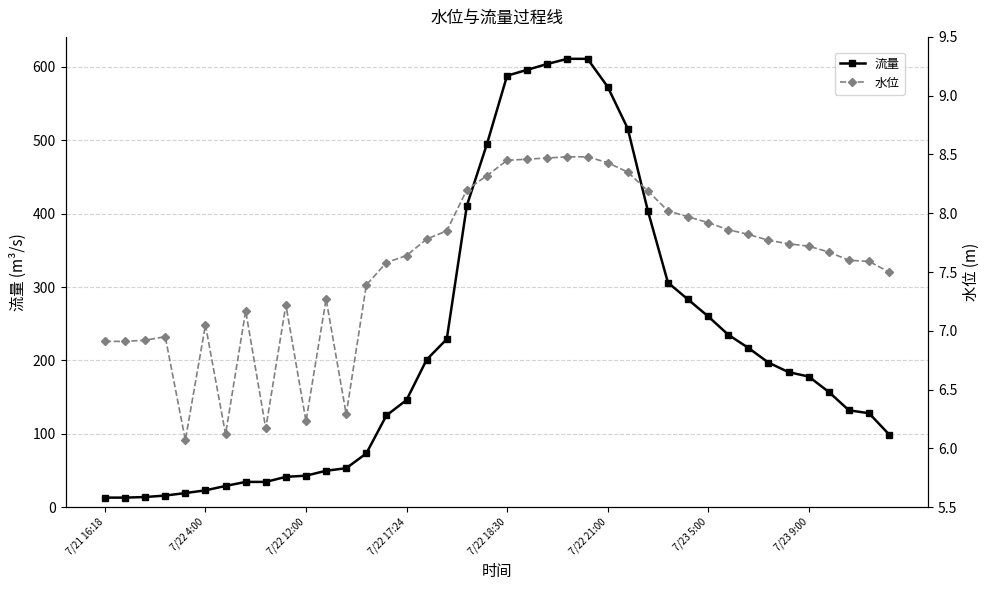

Reading left to right, what are all the values shown in this chart?

流量: 13.0	13.0	13.8	15.8	19.2	22.9	28.9	34.4	34.4	41.3	42.9	49.6	53.1	73.2	125.0	146.0	201.0	229.0	411.0	495.0	588.0	596.0	604.0	611.0	611.0	573.0	516.0	404.0	306.0	283.0	260.0	235.0	217.0	197.0	184.0	178.0	157.0	132.0	128.0	99.0
水位: 6.9	6.9	6.9	7.0	6.1	7.0	6.1	7.2	6.2	7.2	6.2	7.3	6.3	7.4	7.6	7.6	7.8	7.8	8.2	8.3	8.4	8.5	8.5	8.5	8.5	8.4	8.3	8.2	8.0	8.0	7.9	7.9	7.8	7.8	7.7	7.7	7.7	7.6	7.6	7.5